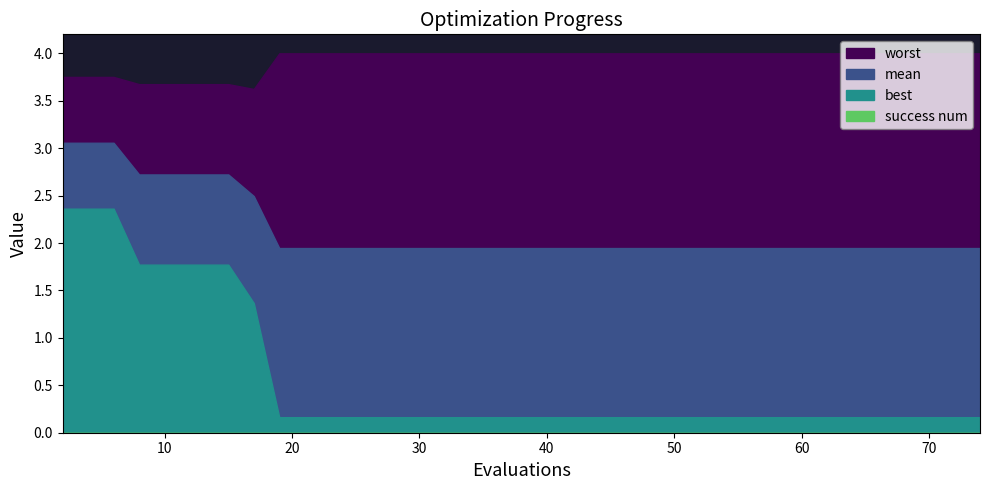

Between 2 and 31, which series saw the biggest shift?

best